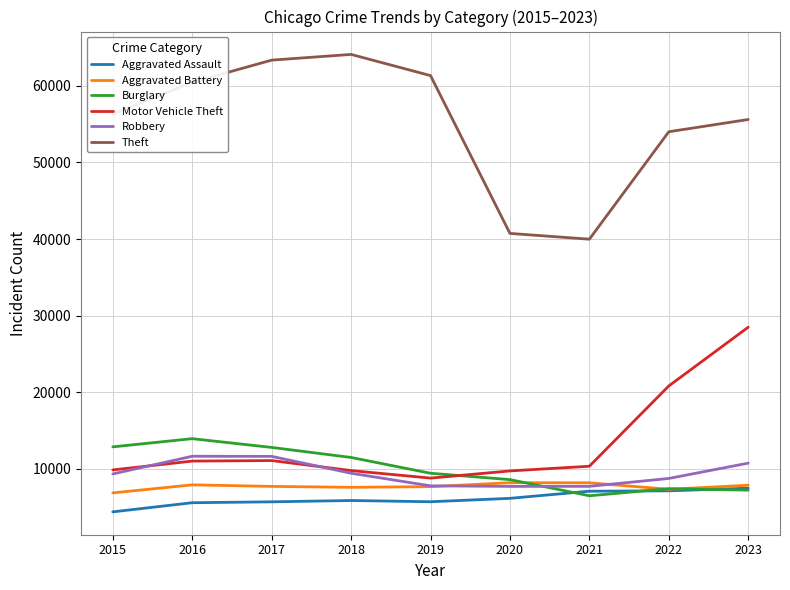

What is the difference between the highest and lowest values at 2016?

54862